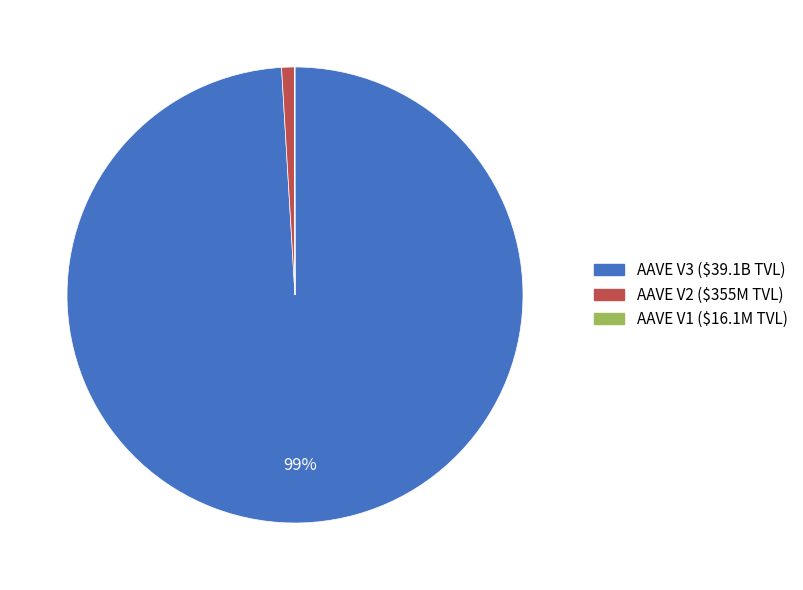

The AAVE V3 ($39.1B TVL) slice represents 99% of the pie. True or false?

True